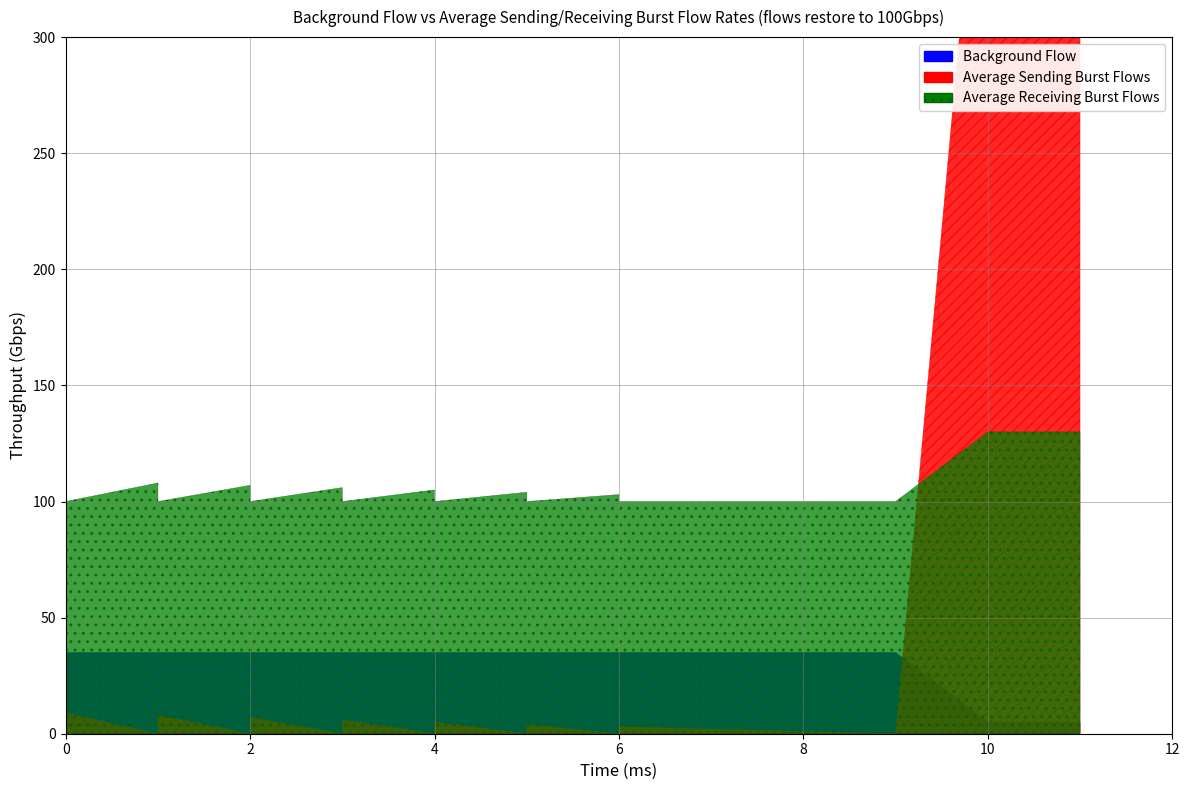

Which series has the largest total across all categories?

col_2